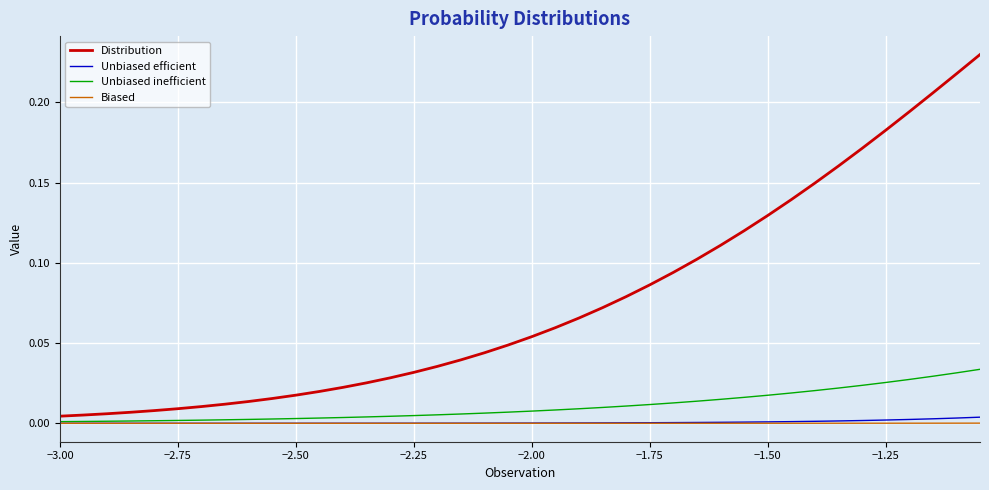

Which series has the widest spread of values?

Distribution